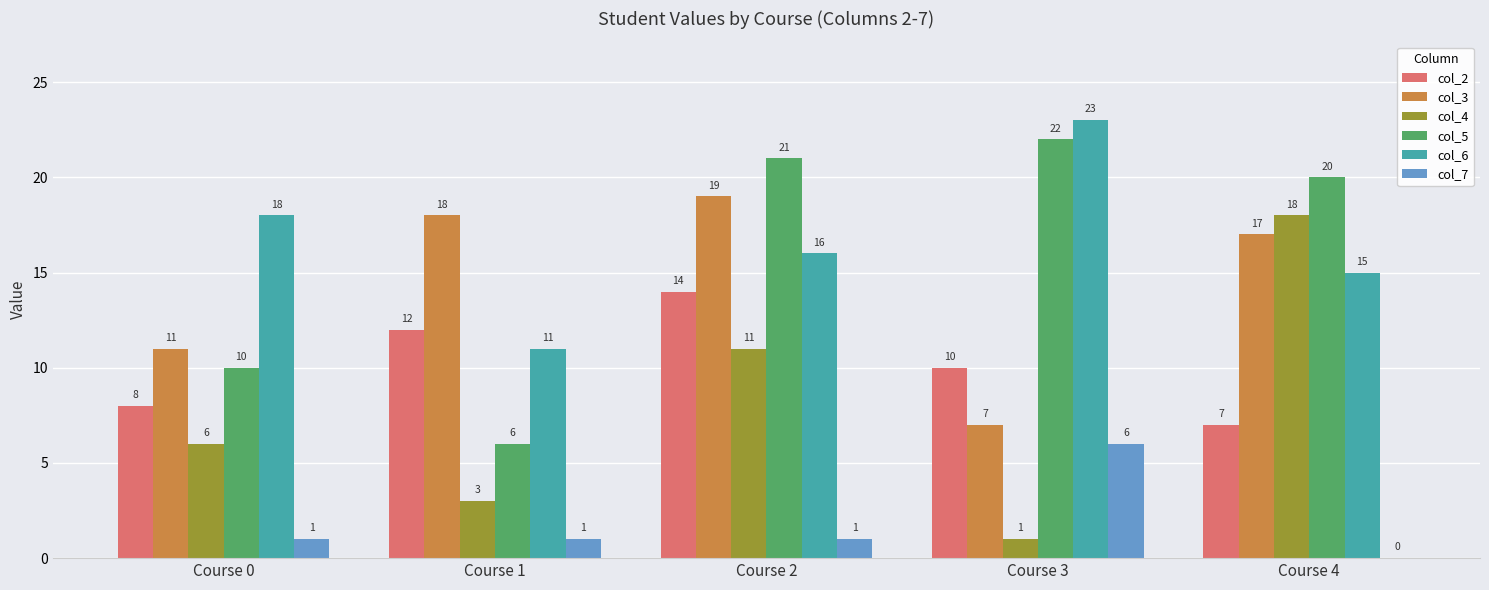

Reading left to right, extract all data points from this chart.

col_2: 8	12	14	10	7
col_3: 11	18	19	7	17
col_4: 6	3	11	1	18
col_5: 10	6	21	22	20
col_6: 18	11	16	23	15
col_7: 1	1	1	6	0